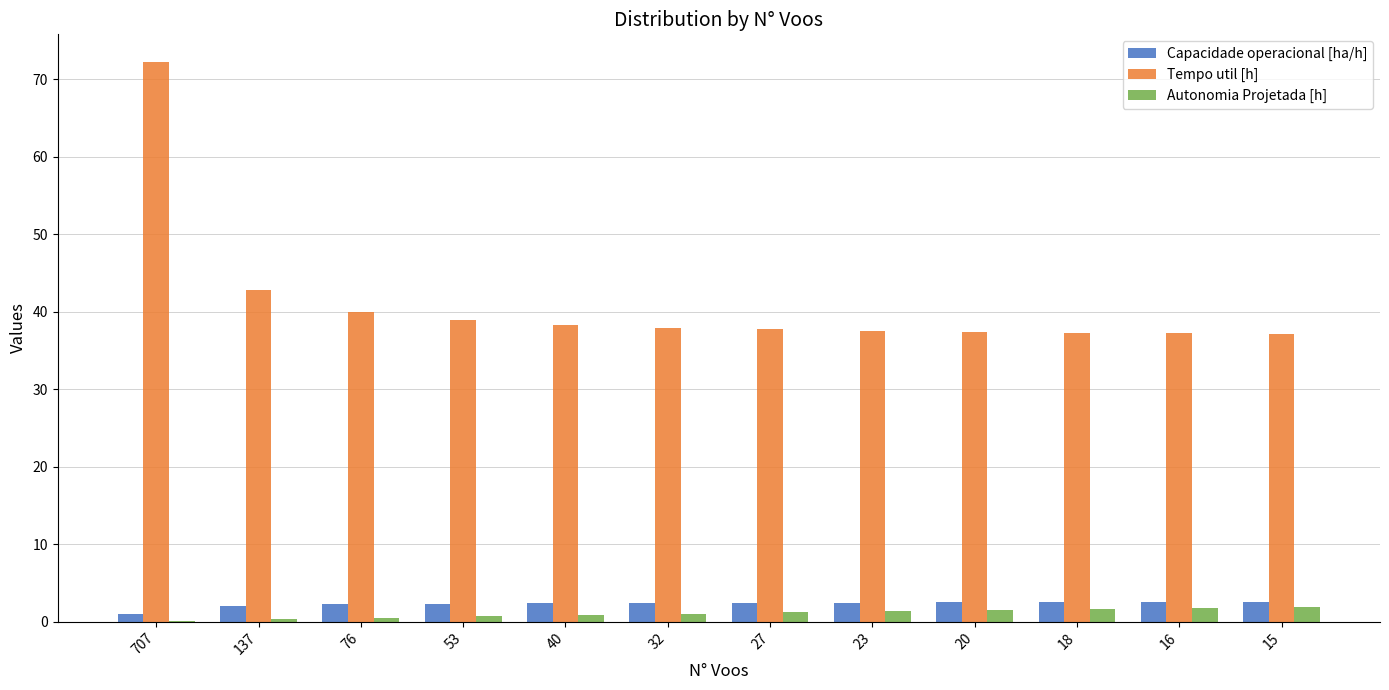

What is the maximum value for Autonomia Projetada [h]?

1.9